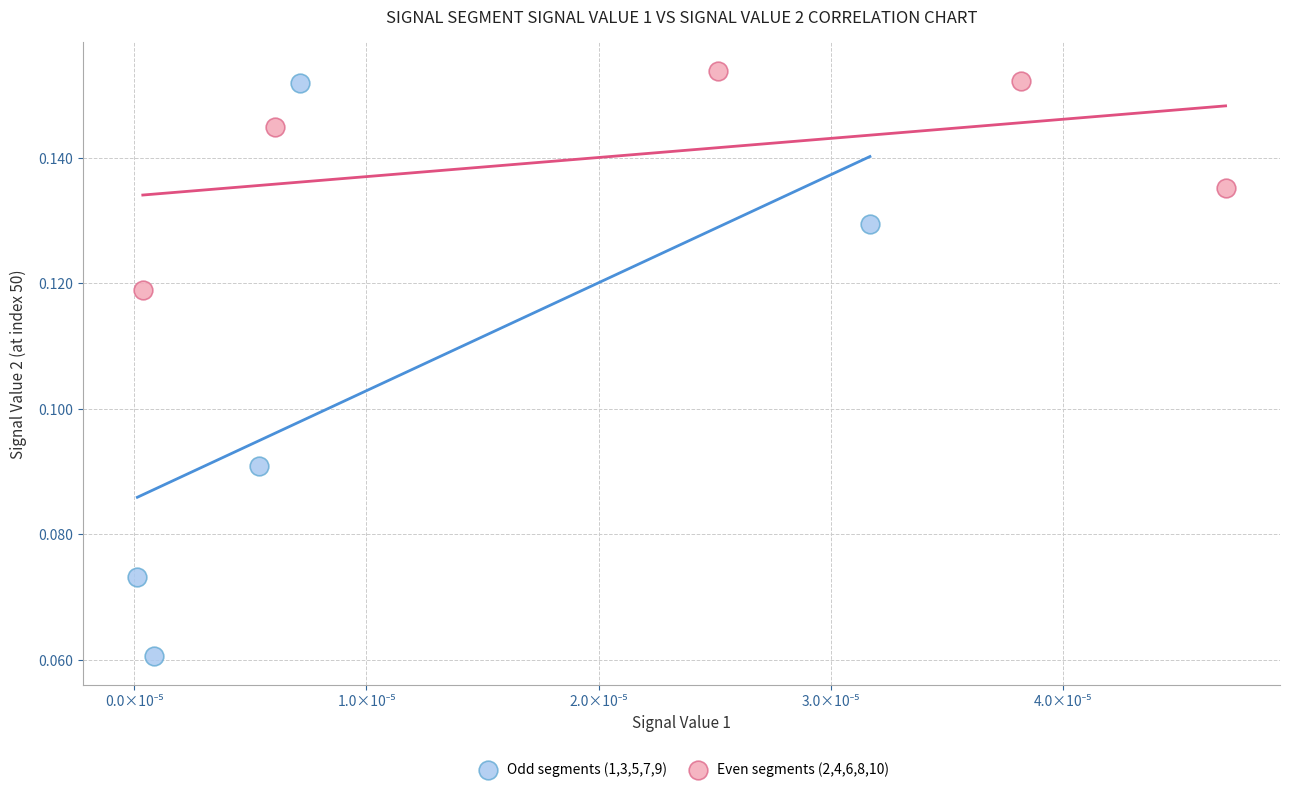

Which series reaches the minimum Y coordinate?

Odd segments (1,3,5,7,9)